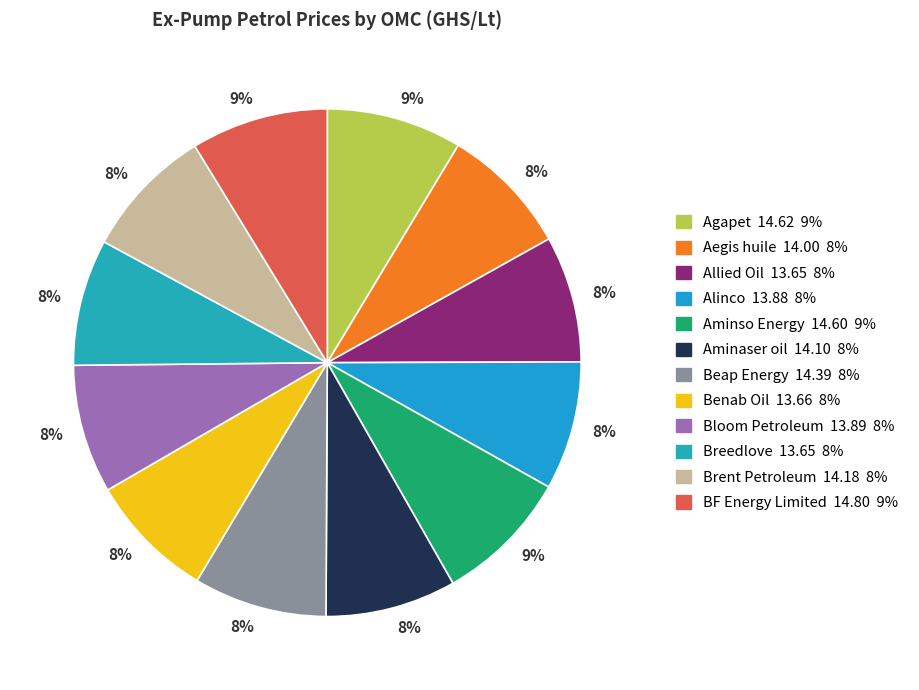

How many slices are in this pie chart?

12